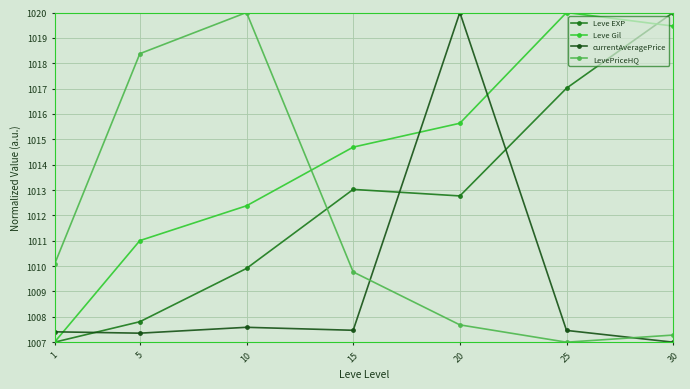

At which category does LevePriceHQ reach its first local valley?

25